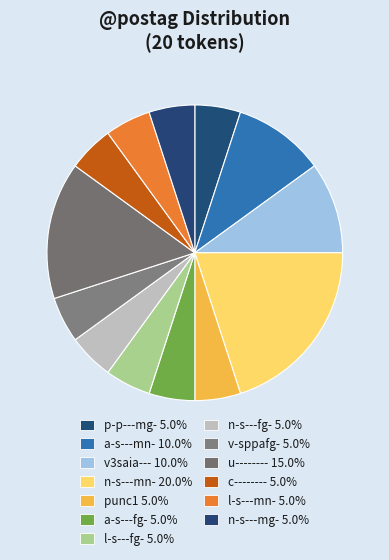

What is the ratio of the value at c-------- to the value at v-sppafg-?

1.0